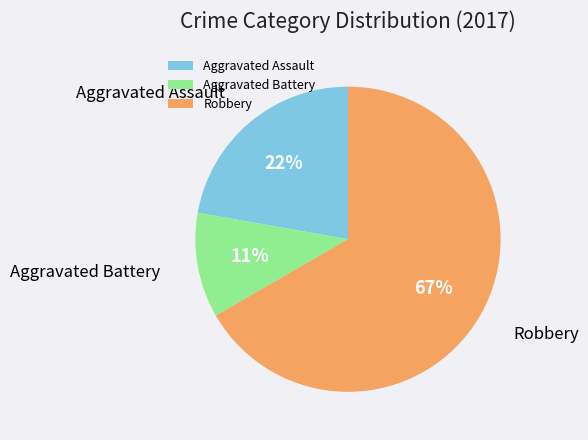

How many segments does this pie chart have?

3